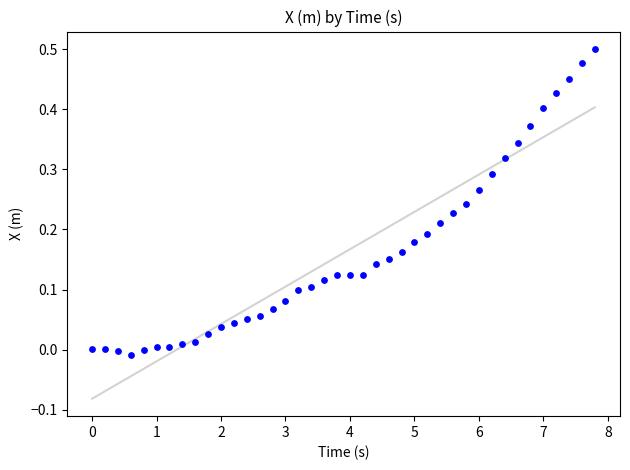

What is the range of X values (max minus min)?

7.8